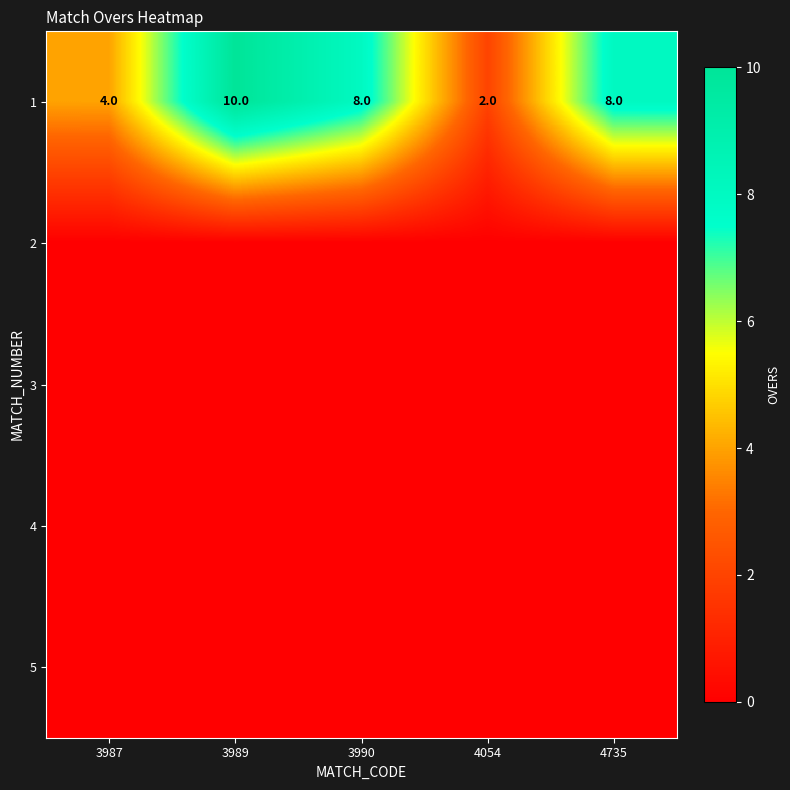

What is the sum of the 1 values at 4054 and 3990?

10